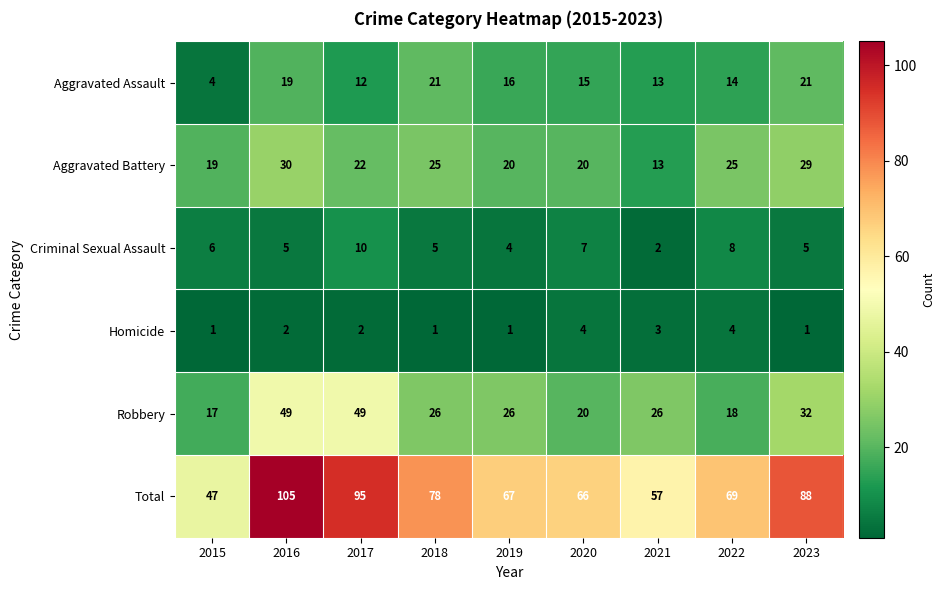

What is the greatest value displayed?

105